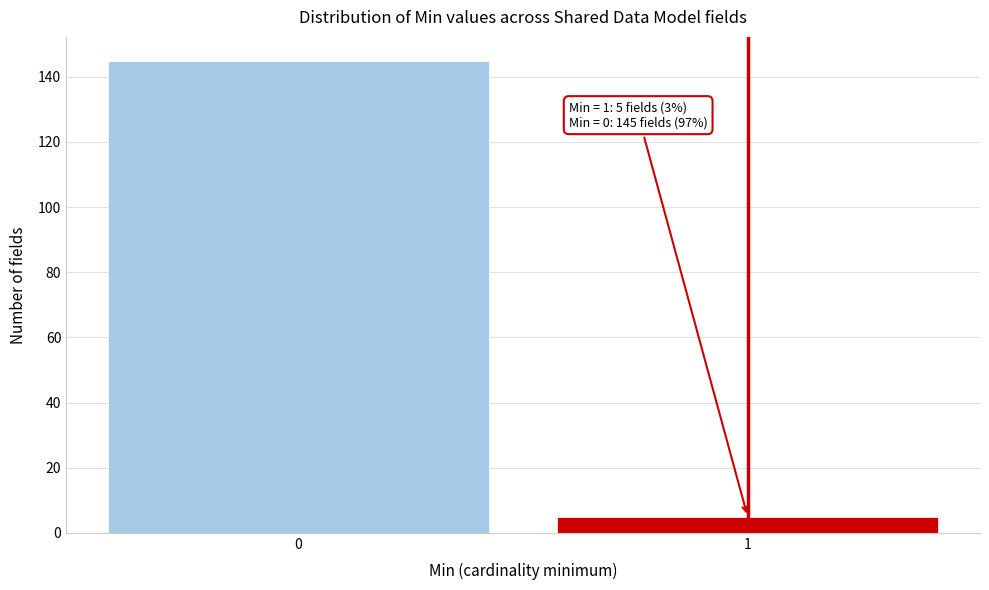

Reading left to right, what are all the values shown in this chart?

145	5